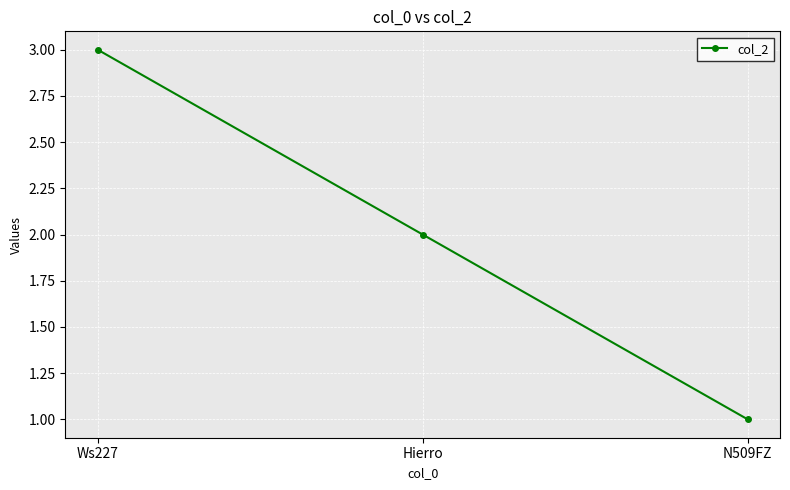

What is the maximum value shown in the chart?

3